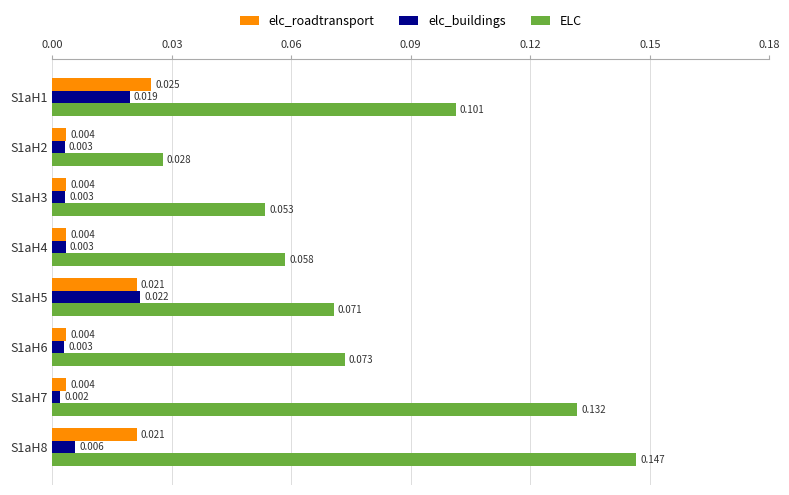

Is the value of elc_buildings at S1aH8 greater than the value of elc_roadtransport at S1aH7?

Yes